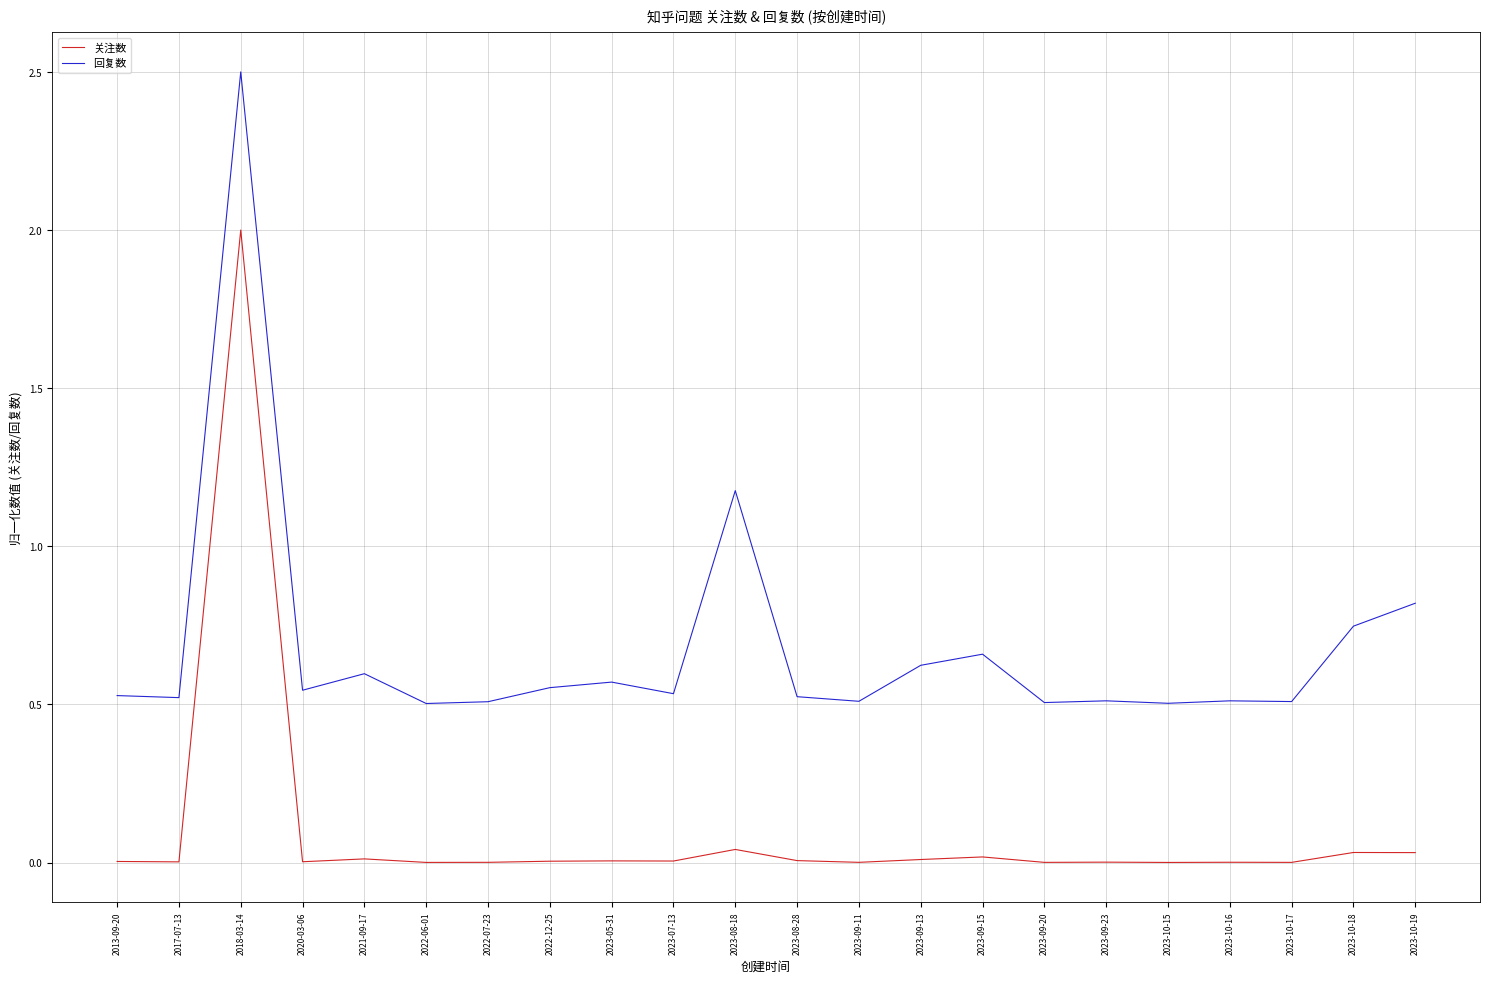

Rank the series by their maximum value, from lowest to highest.

关注数, 回复数